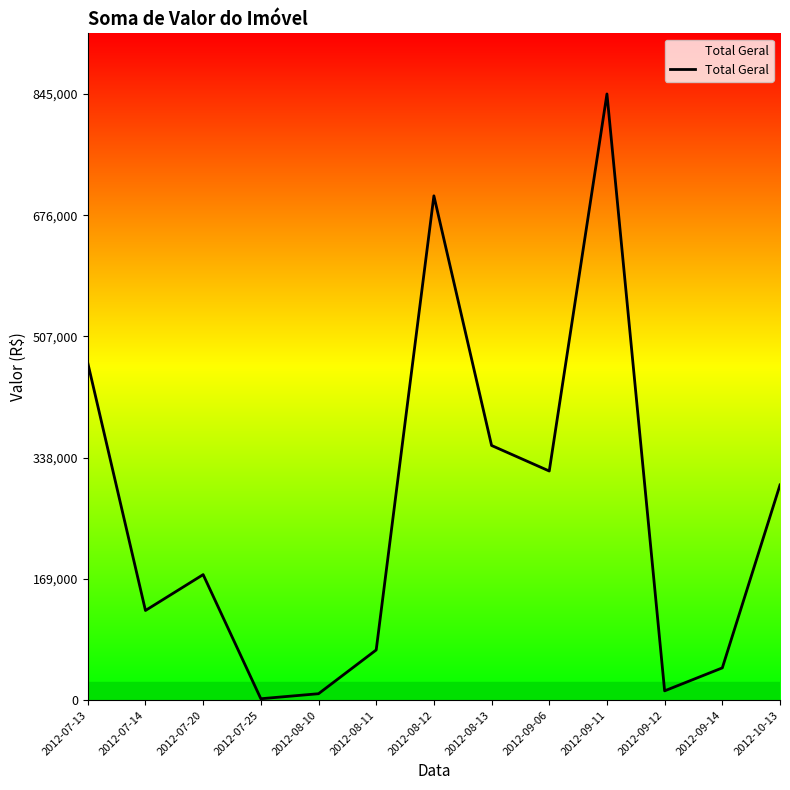

What is the ratio of the value at 2012-07-20 to the value at 2012-09-06?

0.5